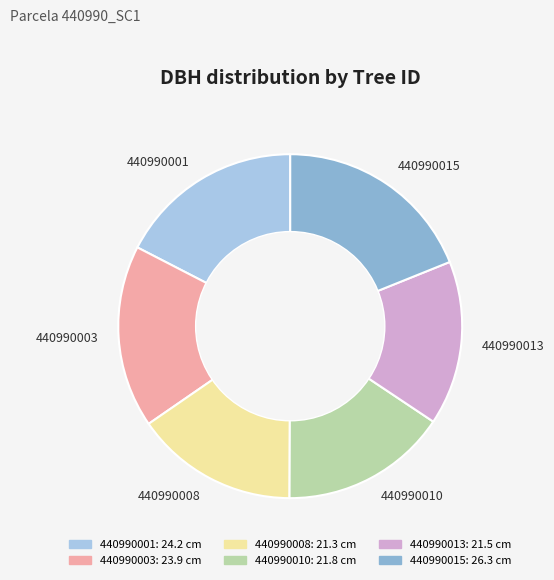

Does any single category account for the majority?

No